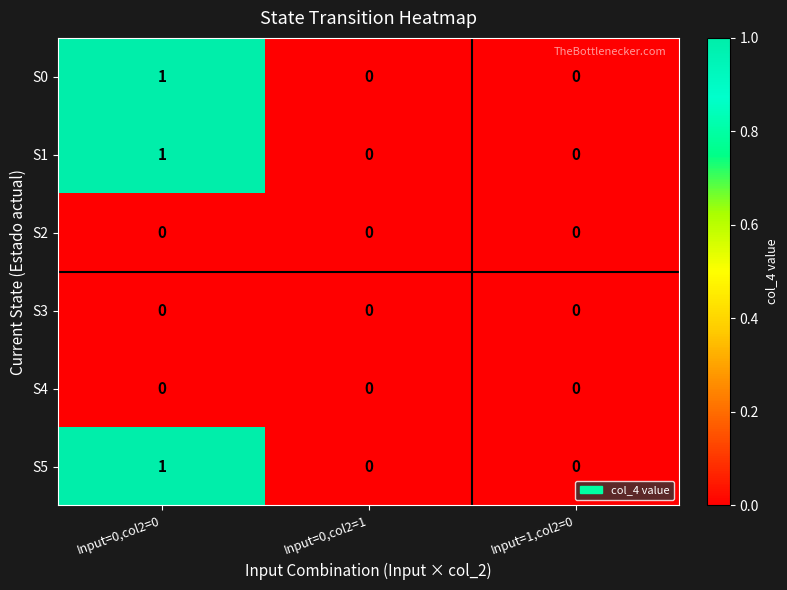

Count the S1 values in the range 0 to 1.

3